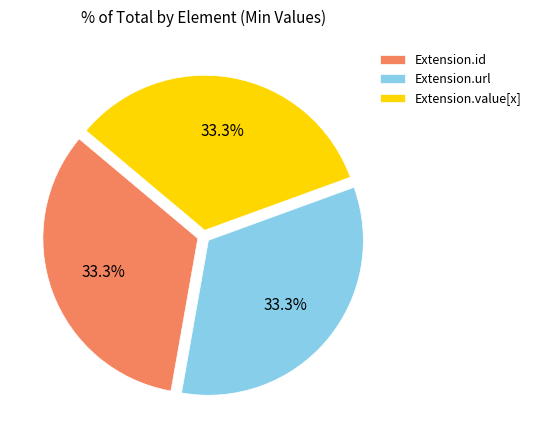

To the nearest percent, what is the average slice percentage?

33%